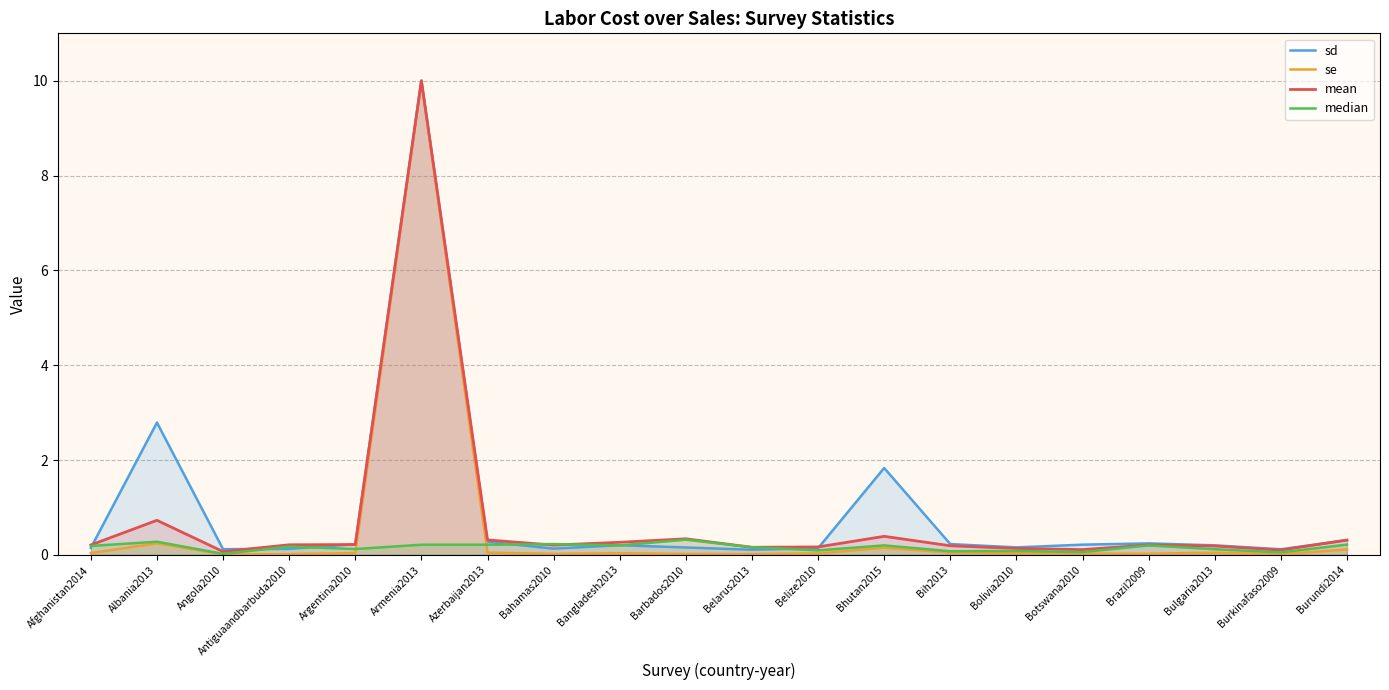

At which category is the sum across all series the highest?

Armenia2013